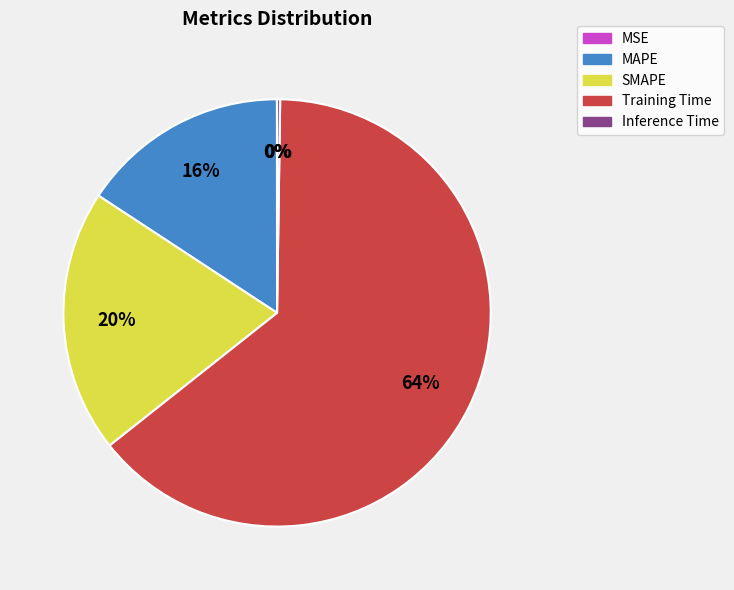

To the nearest percent, what is the average slice percentage?

20%